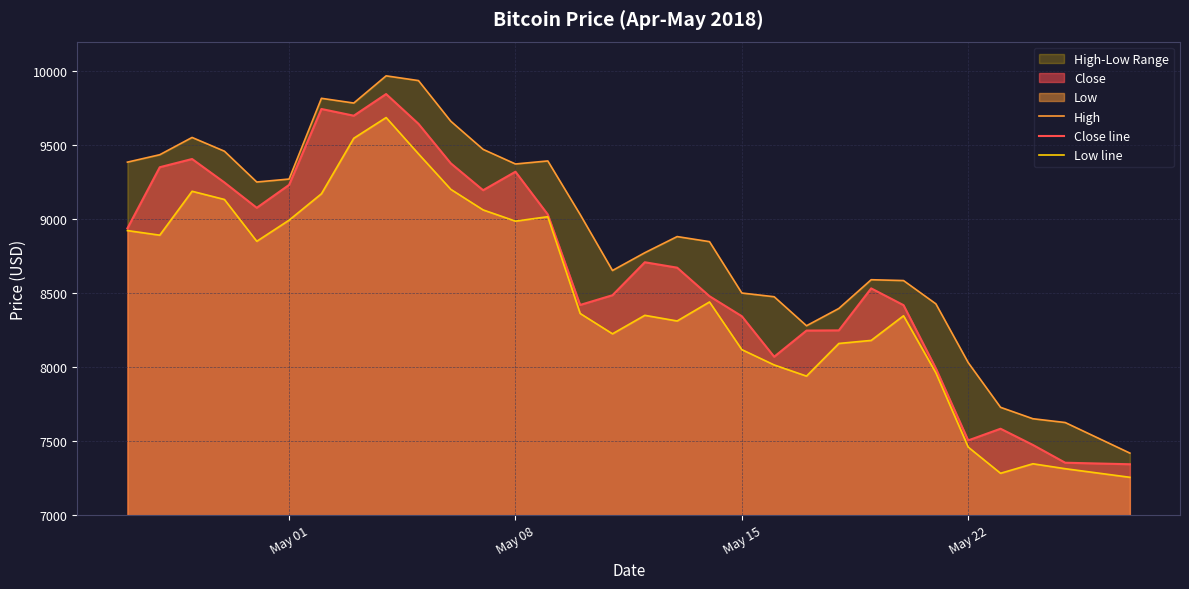

What is the highest value of the Close line series?

9845.9